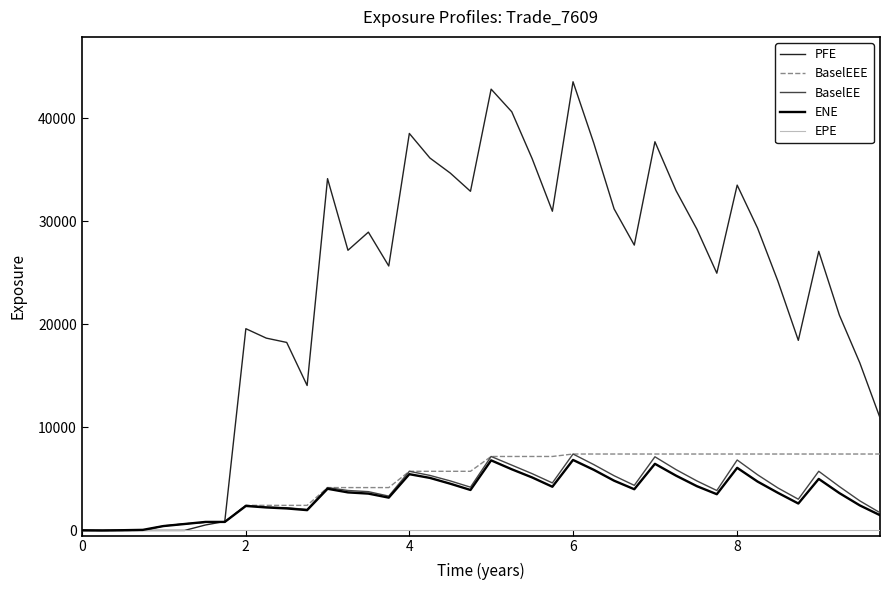

Which series has the largest range (max minus min)?

PFE